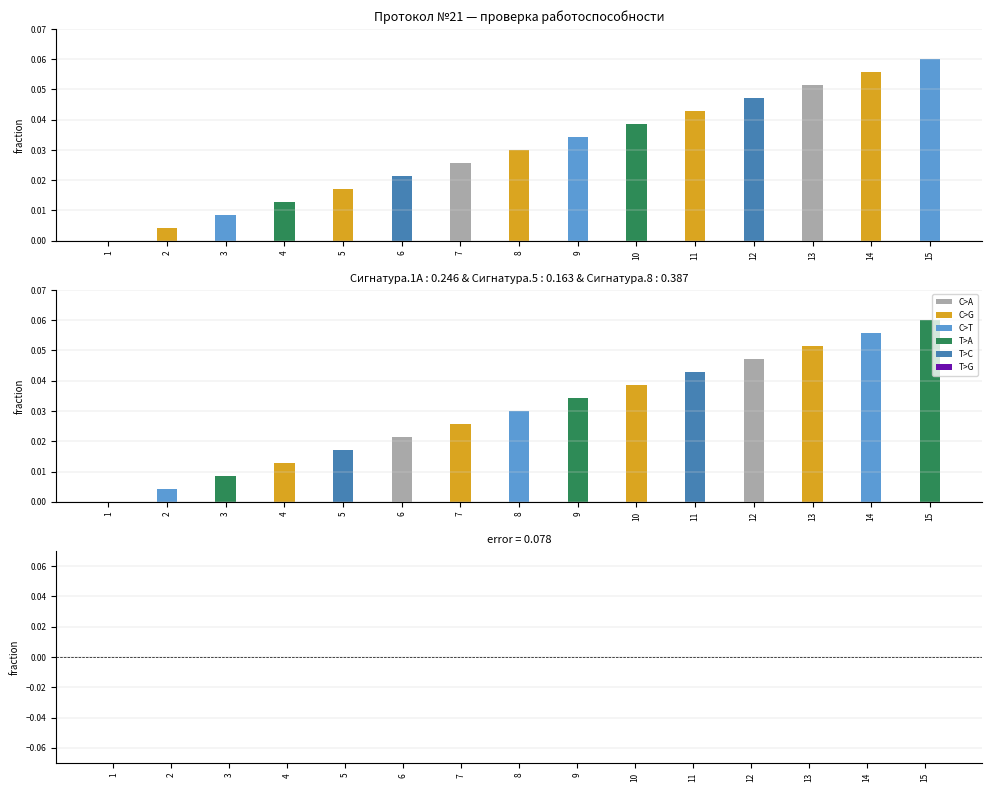

What is the difference between the maximum and minimum values in the № подвеса series?

0.1